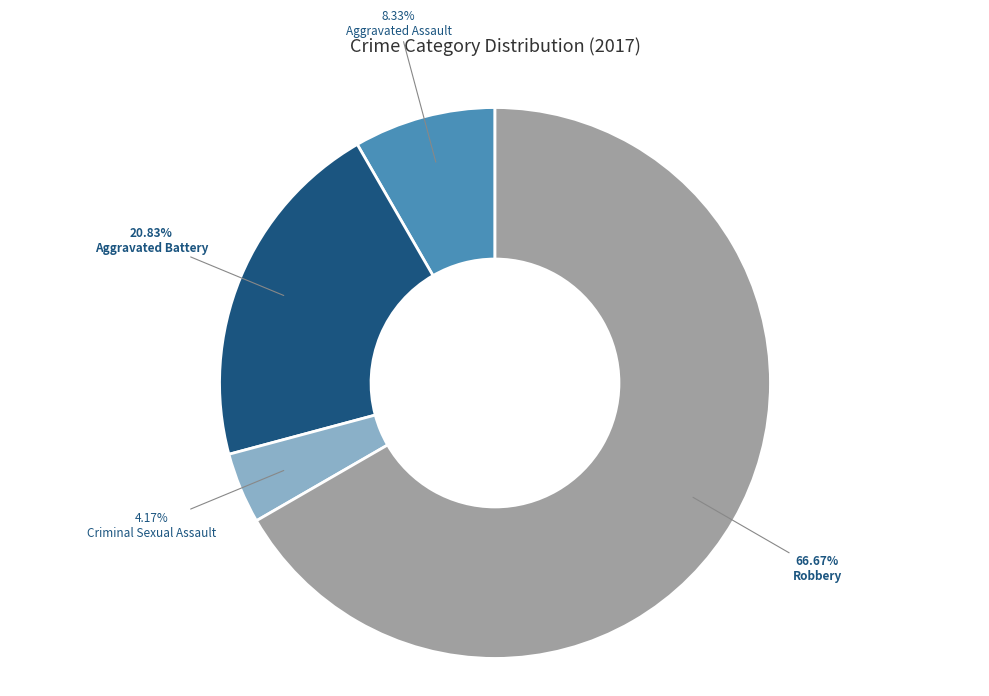

What is the largest slice in the pie chart?

Robbery